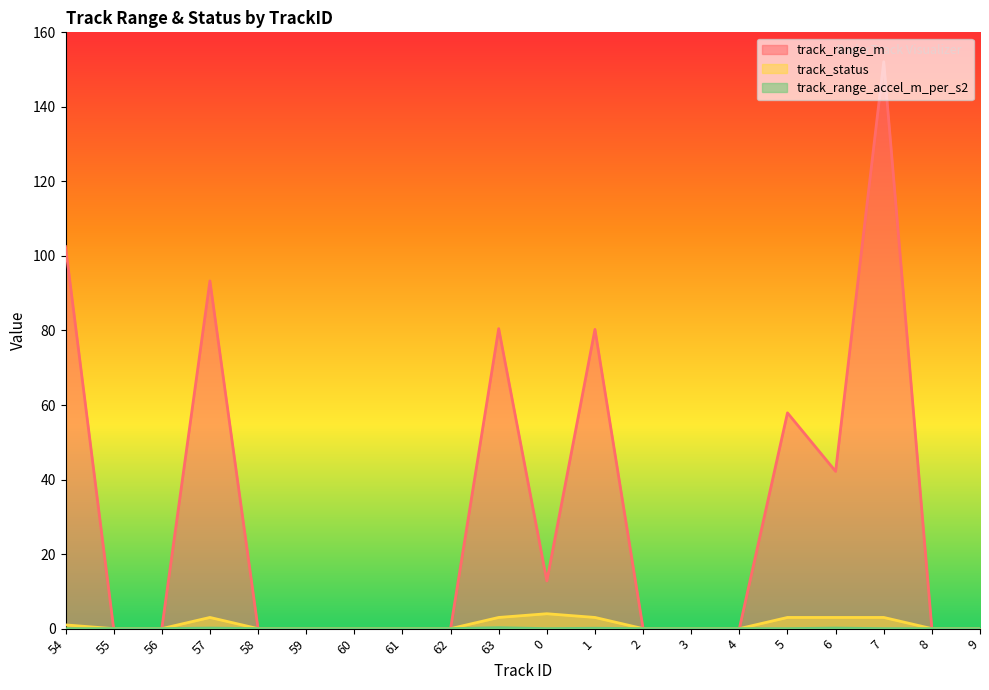

How many values in the track_status series exceed 0?

8